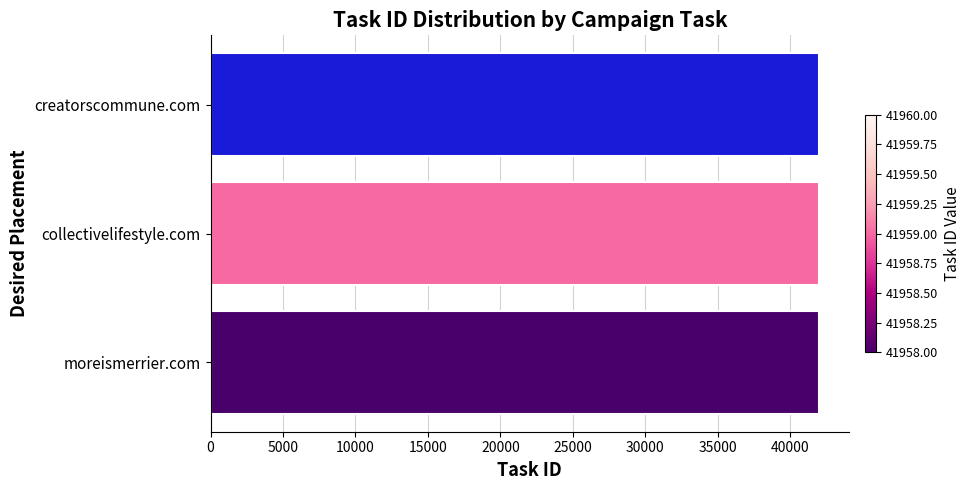

What is the average value?

41959